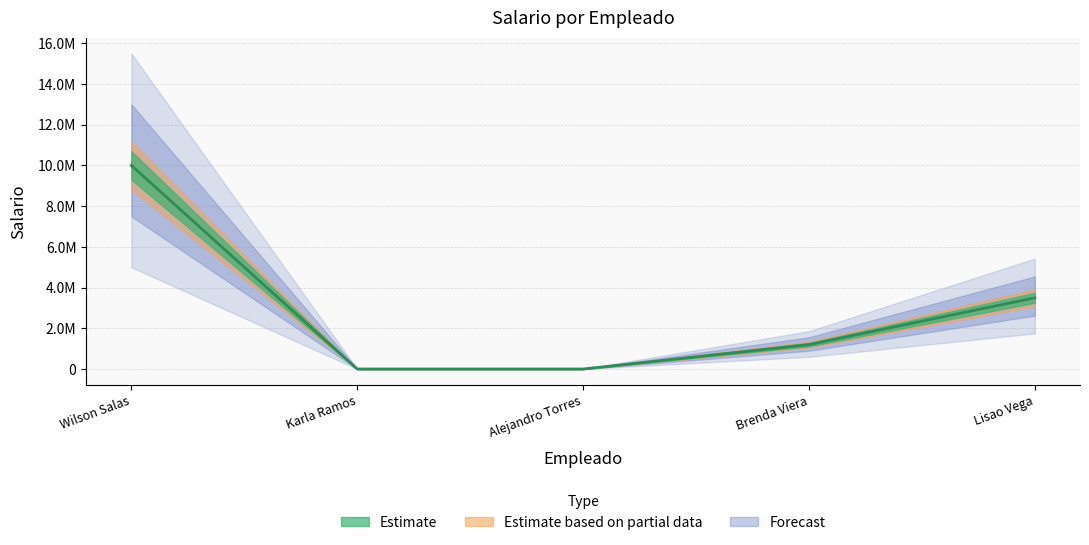

Approximately how many times larger is the value at Lisao Vega compared to Brenda Viera?

2.9